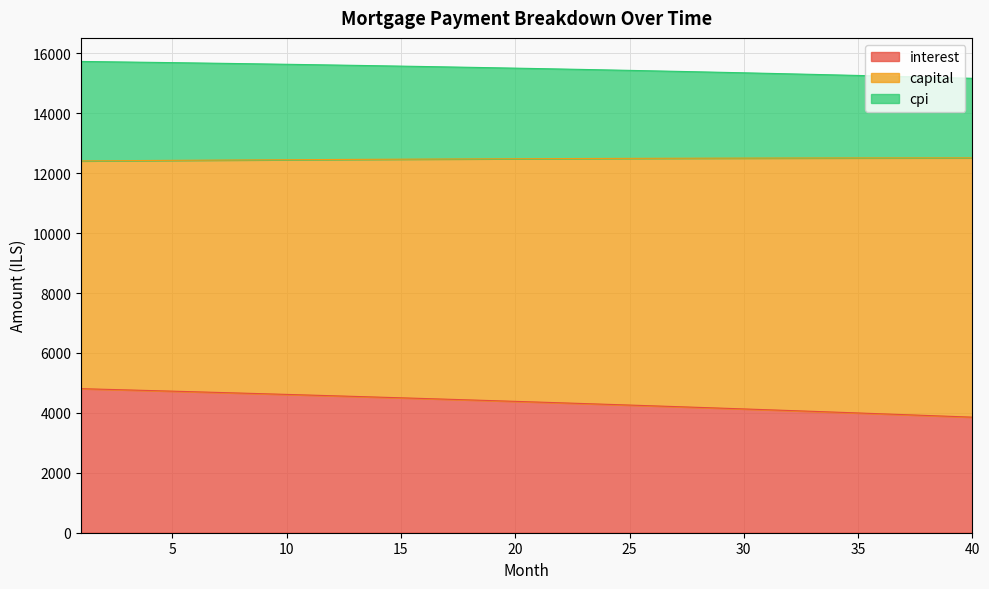

Does the chart display data point markers on the line(s)?

No